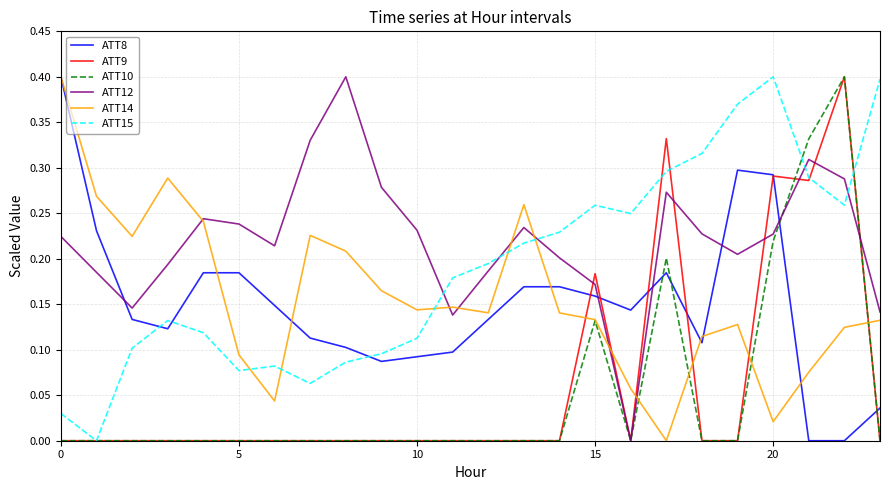

Which series has the largest total across all categories?

ATT12